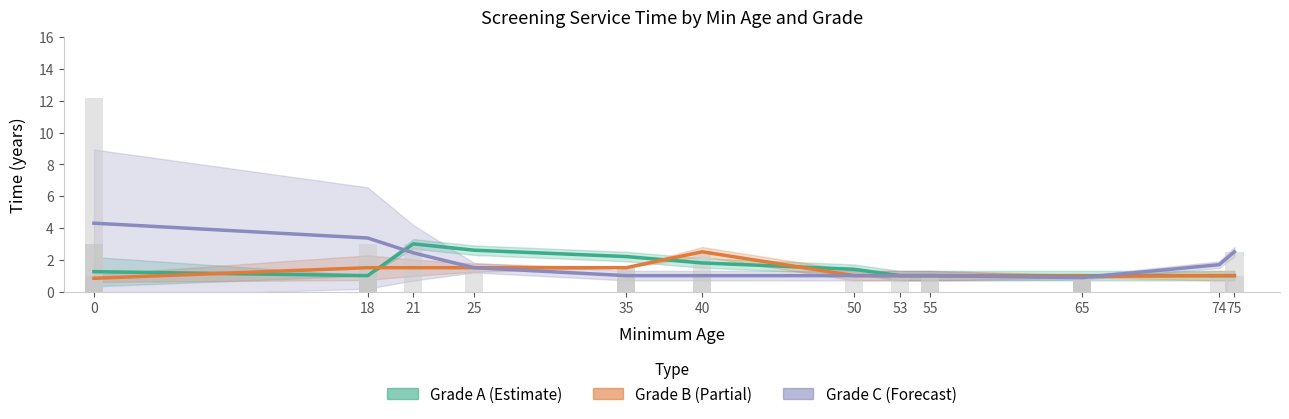

Reading left to right, list all the values displayed in this chart.

Grade A: 0=1.2	18=1.0	21=3.0	25=2.6	35=2.2	40=1.8	50=1.4	53=1.0	55=1.0	65=1.0	74=1.0	75=1.0
Grade B: 0=0.8	18=1.5	21=1.5	25=1.5	35=1.5	40=2.5	50=1.0	53=1.0	55=1.0	65=1.0	74=1.0	75=1.0
Grade C: 0=4.3	18=3.4	21=2.4	25=1.5	35=1.0	40=1.0	50=1.0	53=1.0	55=1.0	65=0.9	74=1.7	75=2.5